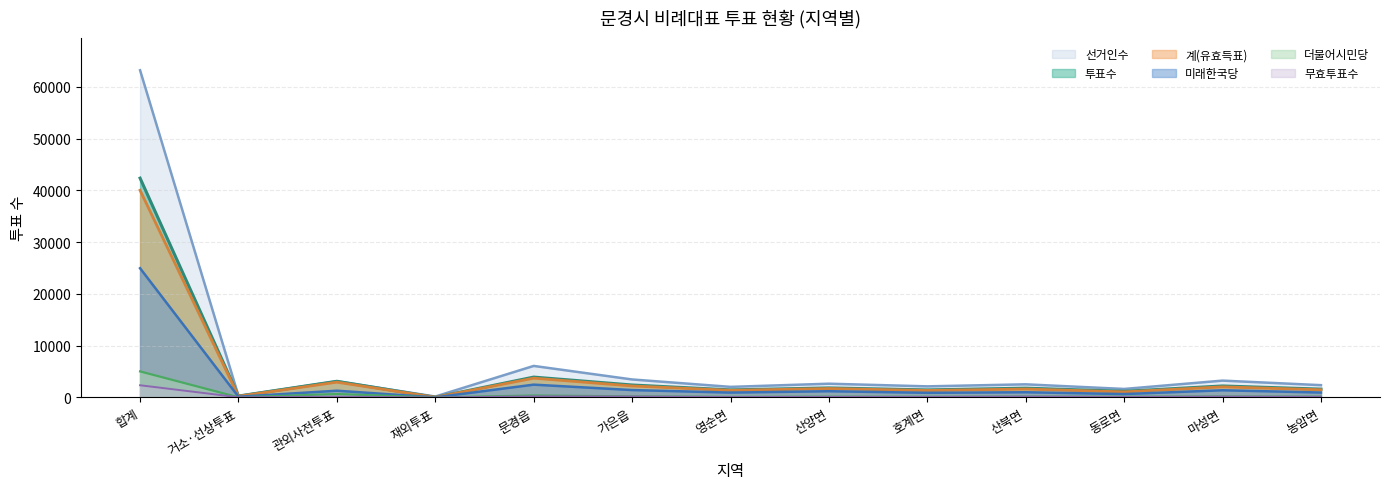

What are all the series names shown in the legend?

선거인수, 투표수, 계(유효득표), 미래한국당, 더불어시민당, 무효투표수